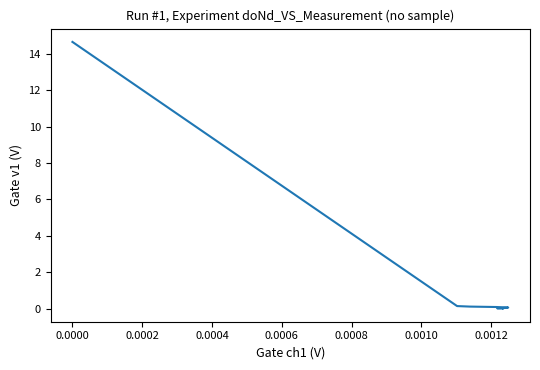

How many categories are shown in the chart?

20